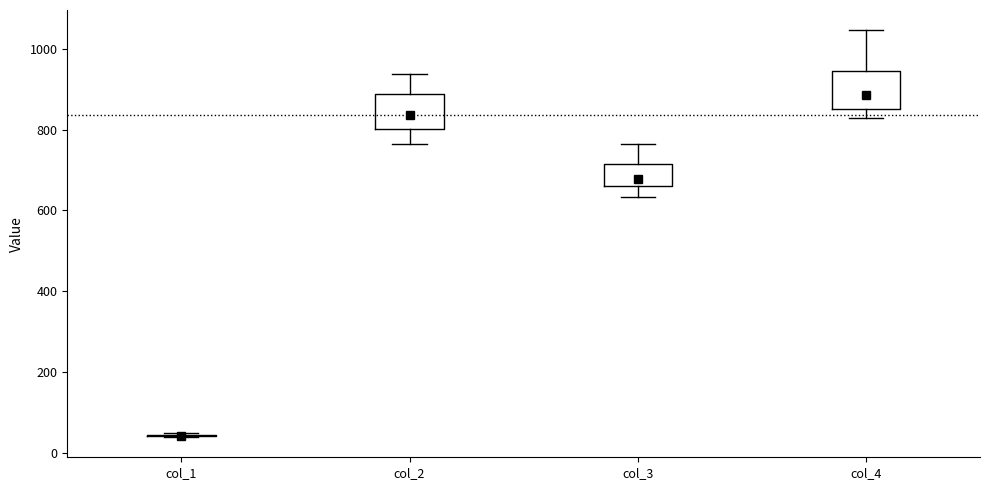

Reading left to right, transcribe this box plot: for each box, give where its median line is, the range the box spans, and where its two whiskers end, as read against the y-axis. The values are not printed on the chart, so give them approximately, as read against the axis.

col_1: box collapsed to a line at 40, whiskers 40 to 40
col_2: median 840, box 800 to 880, whiskers 760 to 940
col_3: median 680, box 660 to 720, whiskers 640 to 760
col_4: median 880, box 840 to 940, whiskers 820 to 1040